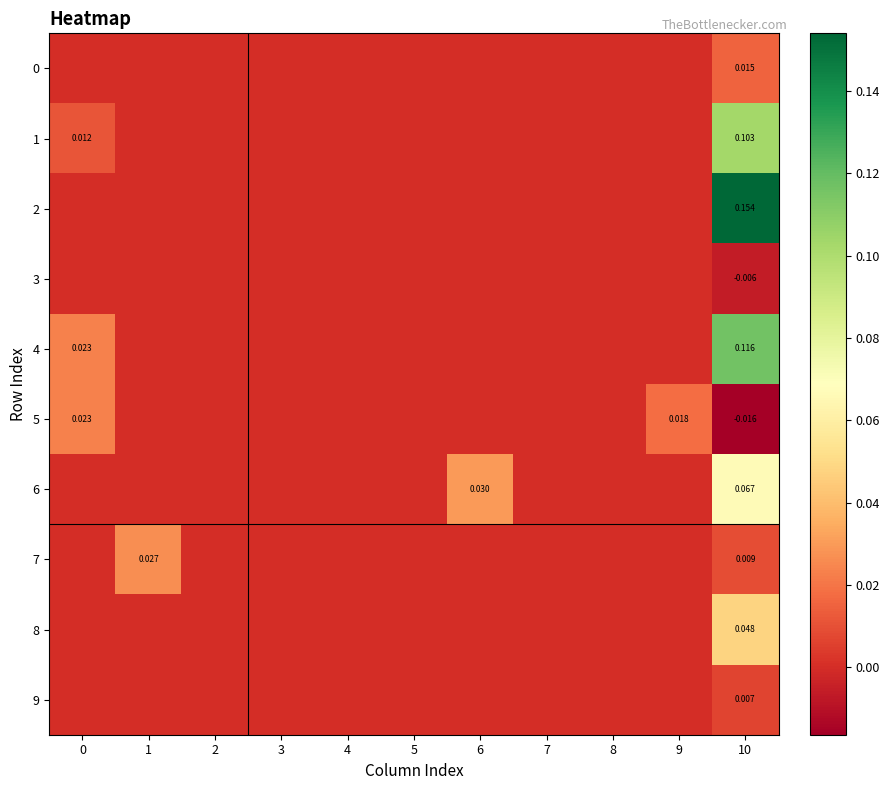

Which series changed the most between 8 and 9?

5